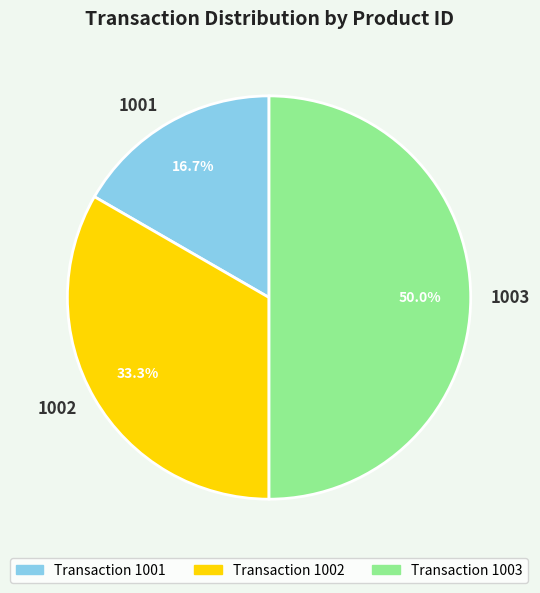

Does 1001 account for over 50% of the chart?

No